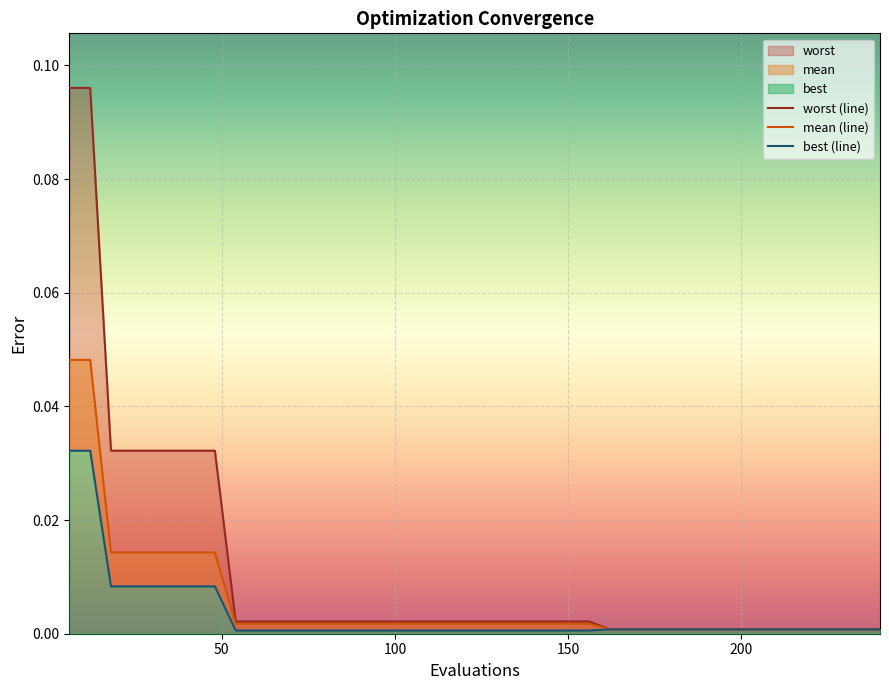

True or false: mean has more than 1 interior local peaks.

False